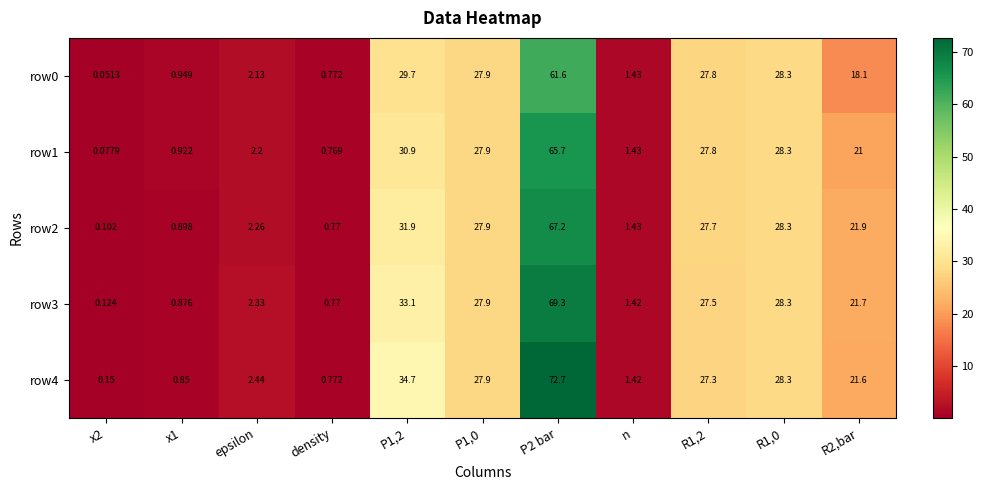

Is the value of row4 at density greater than the value of row0 at R1,2?

No